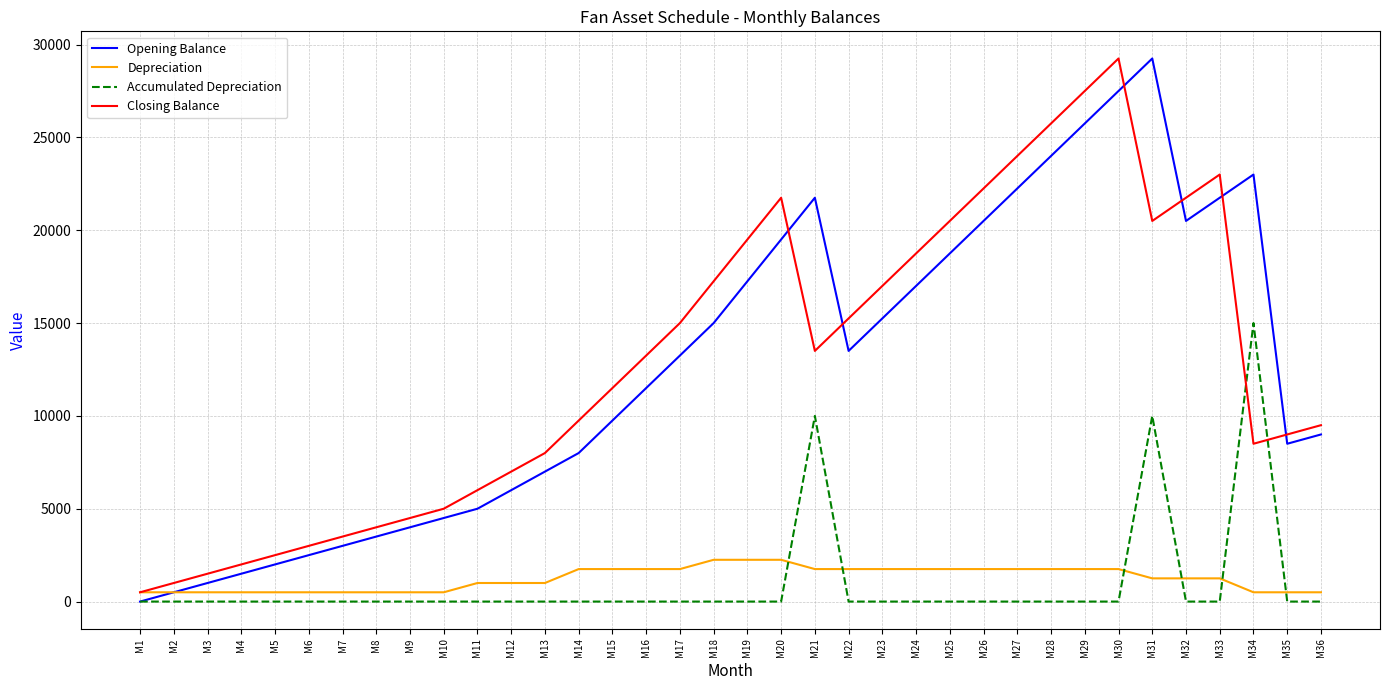

At M7, list the series in order from smallest to largest.

Accumulated Depreciation, Depreciation, Opening Balance, Closing Balance